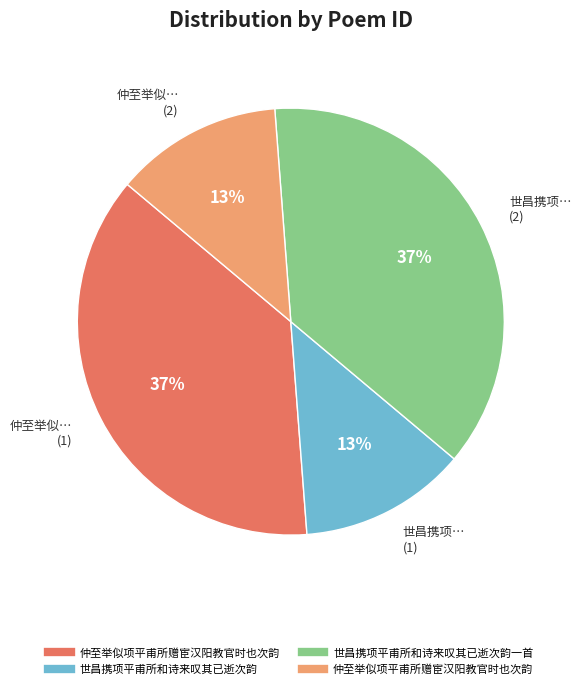

How many segments does this pie chart have?

4